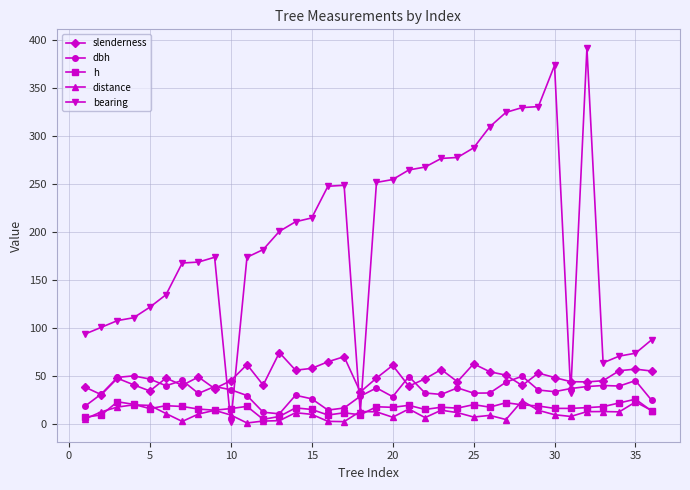

Which series has the widest spread of values?

bearing